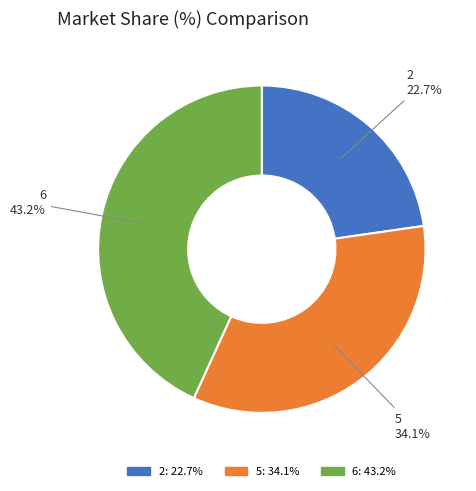

How many slices are in this pie chart?

3